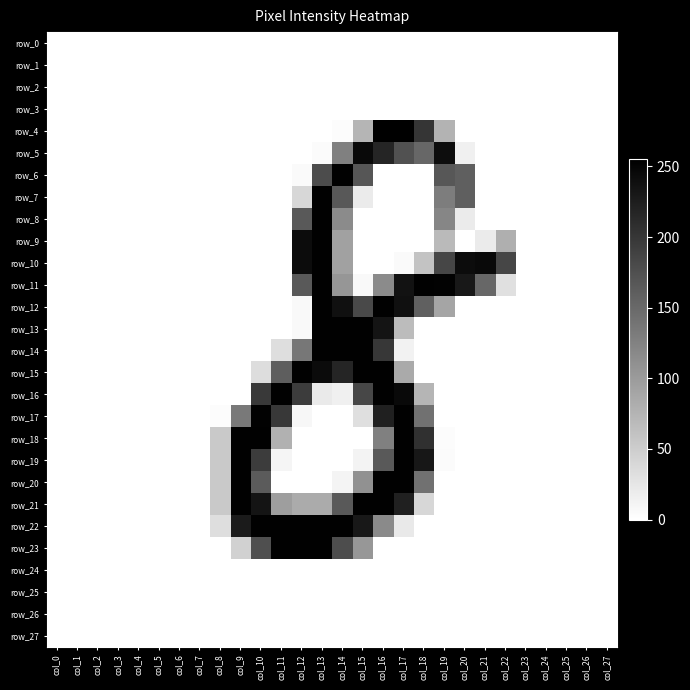

What is the greatest value displayed?

255